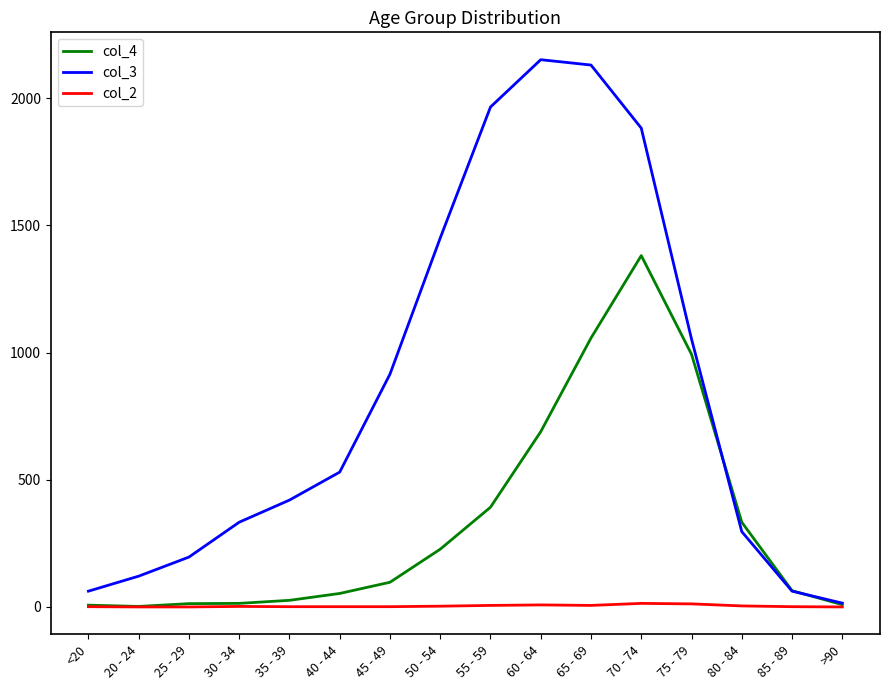

List the series in order of their peak value, highest first.

col_3, col_4, col_2